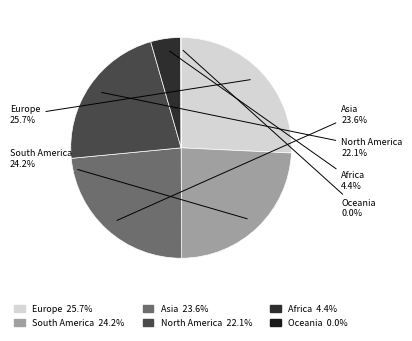

Is it true that Europe is 26% of the pie?

True